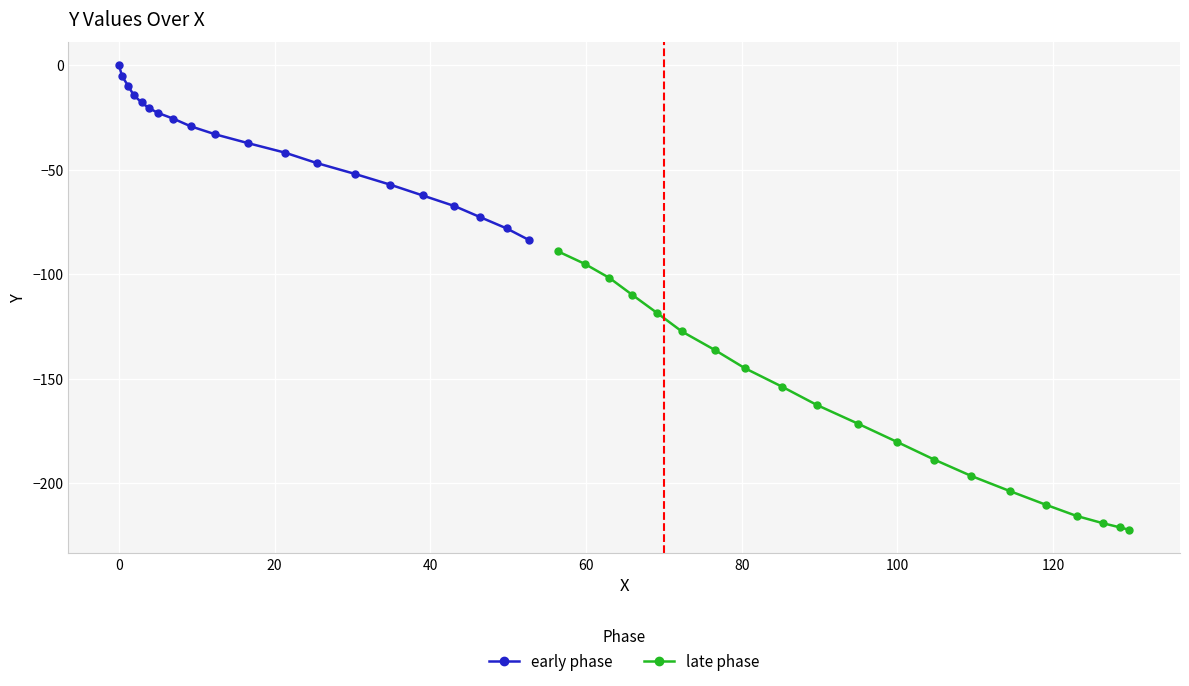

What is the value of the early phase point at the 13th from the left?

-46.8